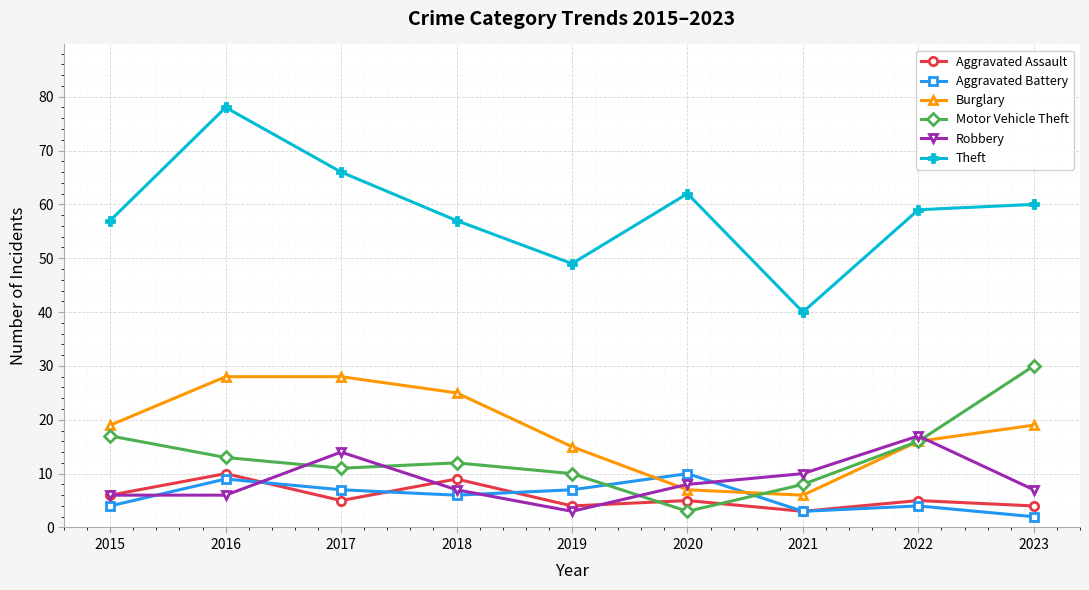

True or false: Burglary has a value of 24 at 2022.

False